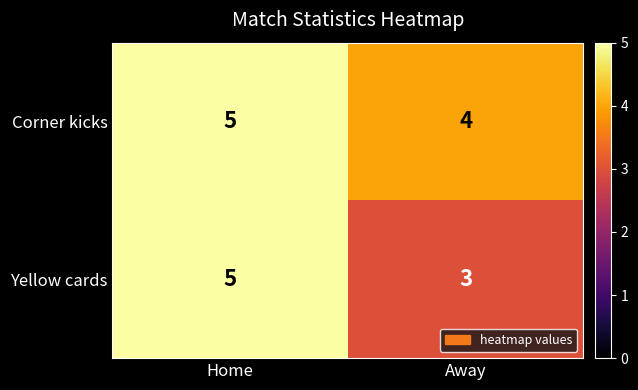

The value of Yellow cards at Home is 9. True or false?

False